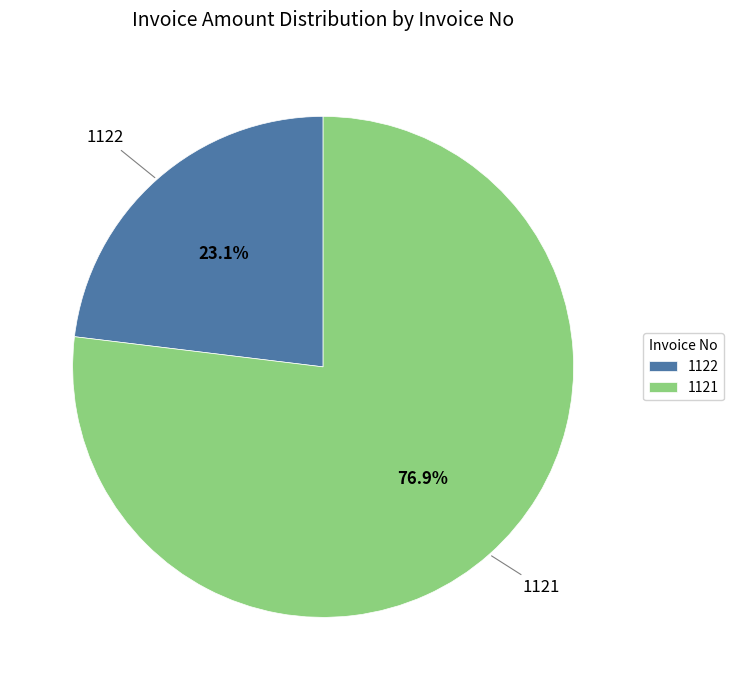

What percentage is the 1122 slice, to the nearest percent?

23%